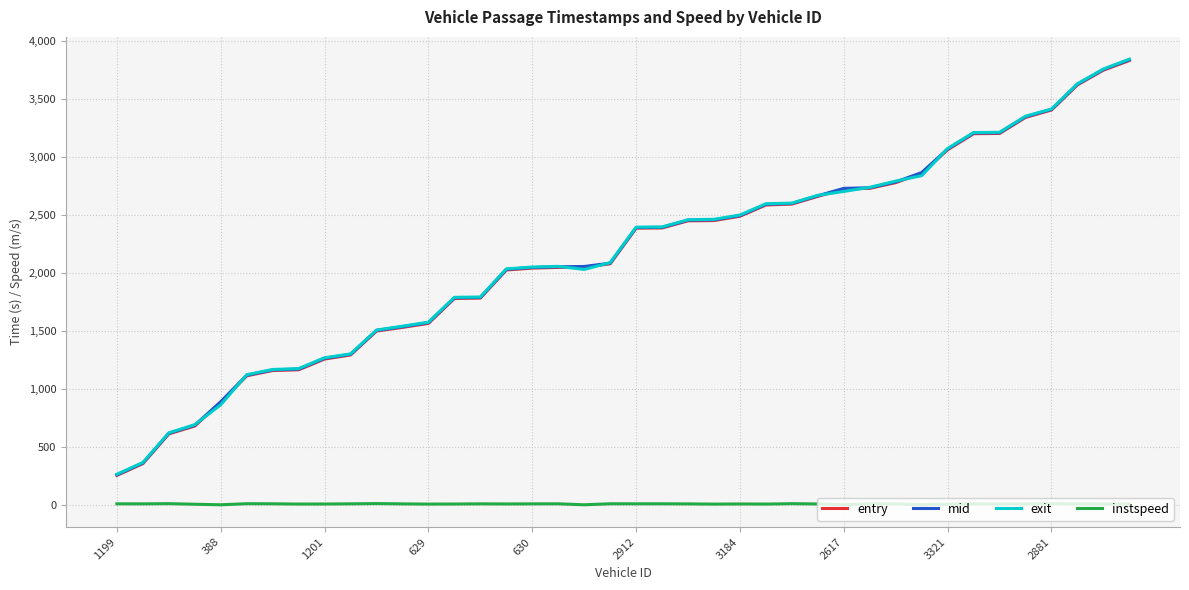

Does the chart display data point markers on the line(s)?

No